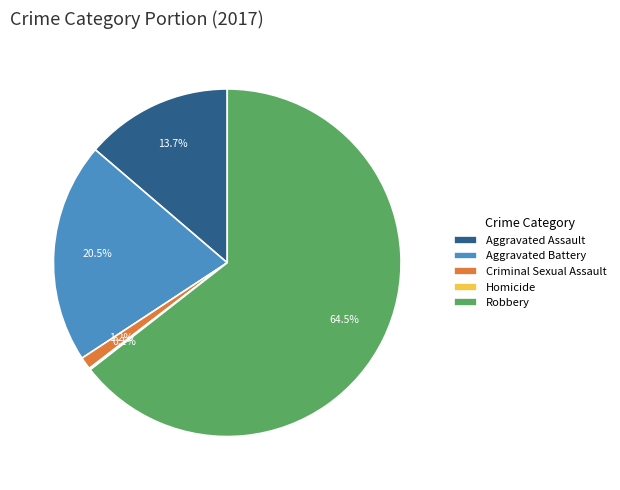

Approximately how many times larger is the value at Robbery compared to Aggravated Assault?

4.7